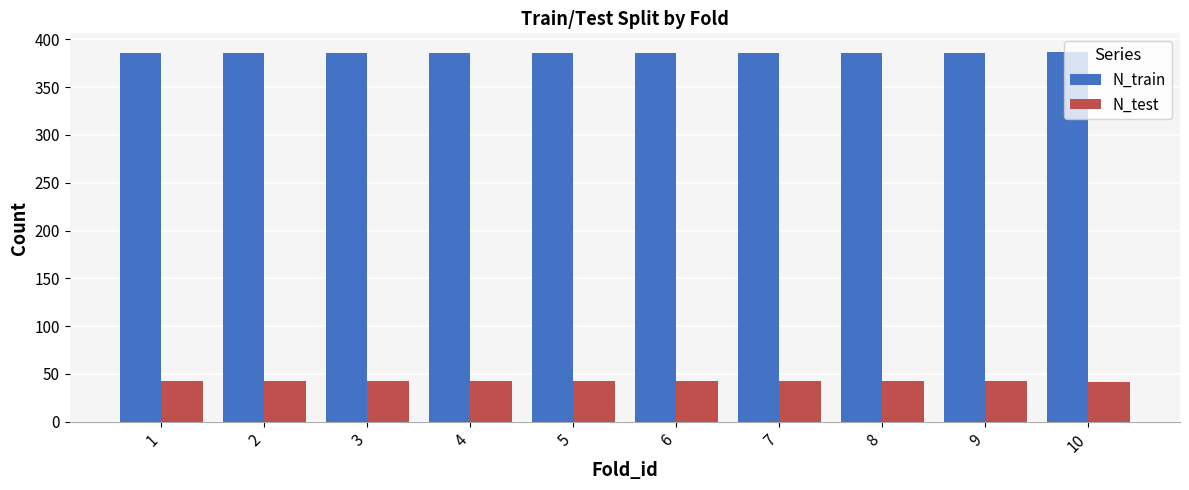

What is the value of the N_test bar at the 1st from the left?

43